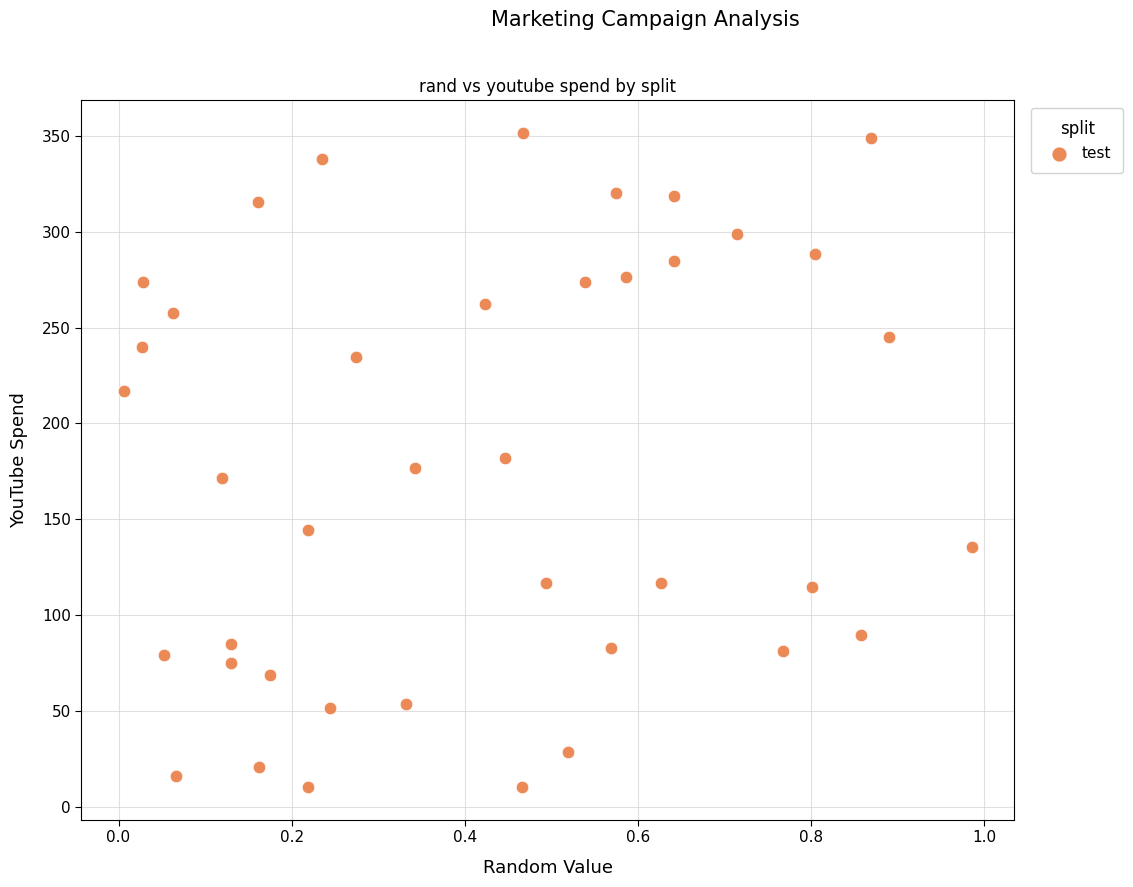

What is the range of Y values (max minus min)?

341.2